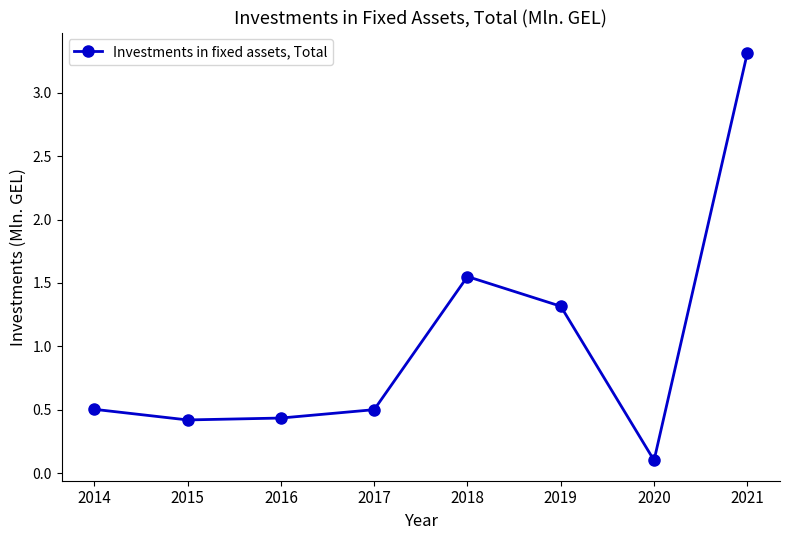

True or false: the data has more than 2 interior local peaks.

False